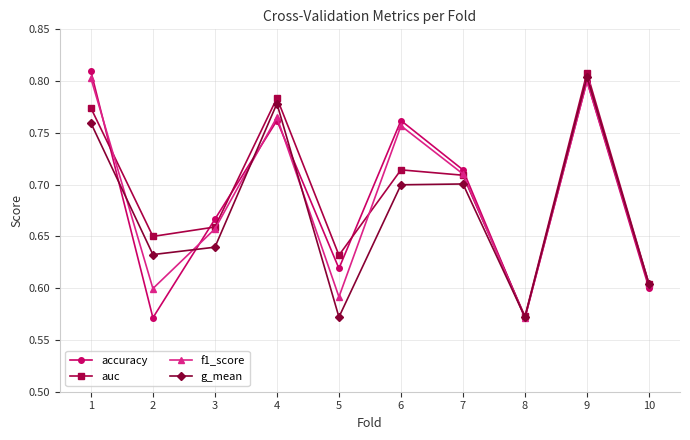

What are all the series names shown in the legend?

accuracy, auc, f1_score, g_mean